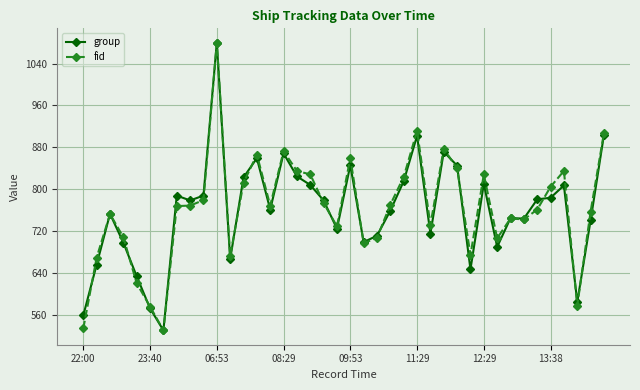

What is the value of the group point at the 3rd from the left?

752.9